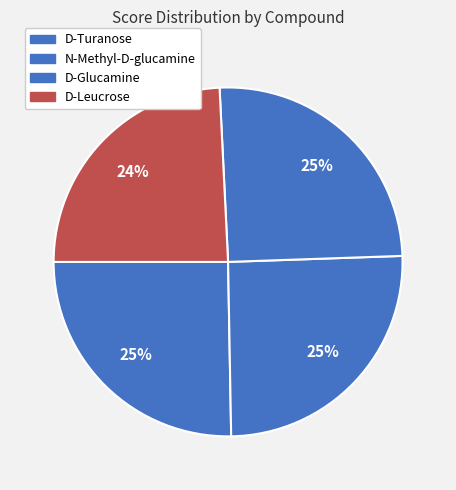

To the nearest percent, what portion does N-Methyl-D-glucamine represent?

25%